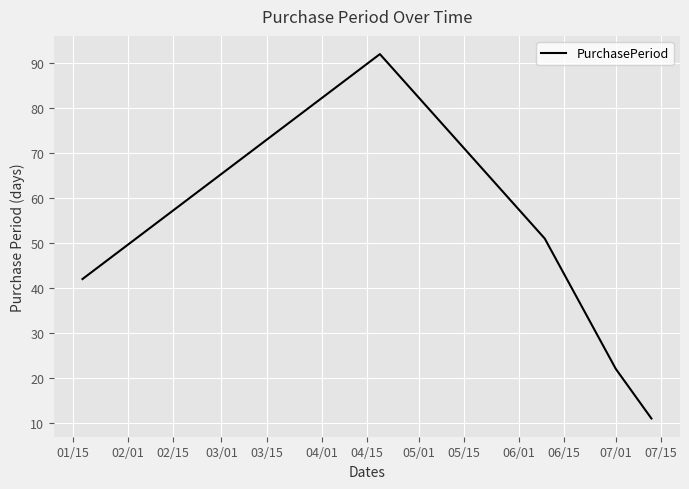

How many interior local peaks (higher than both neighbors) does the data have?

1